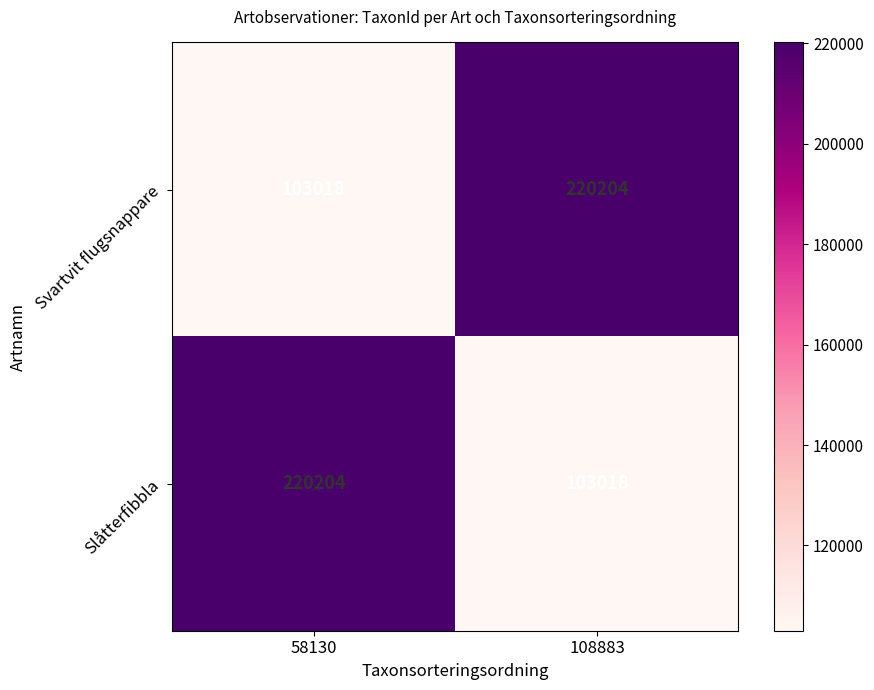

At 108883, list the series in order from largest to smallest.

Svartvit flugsnappare, Slåtterfibbla